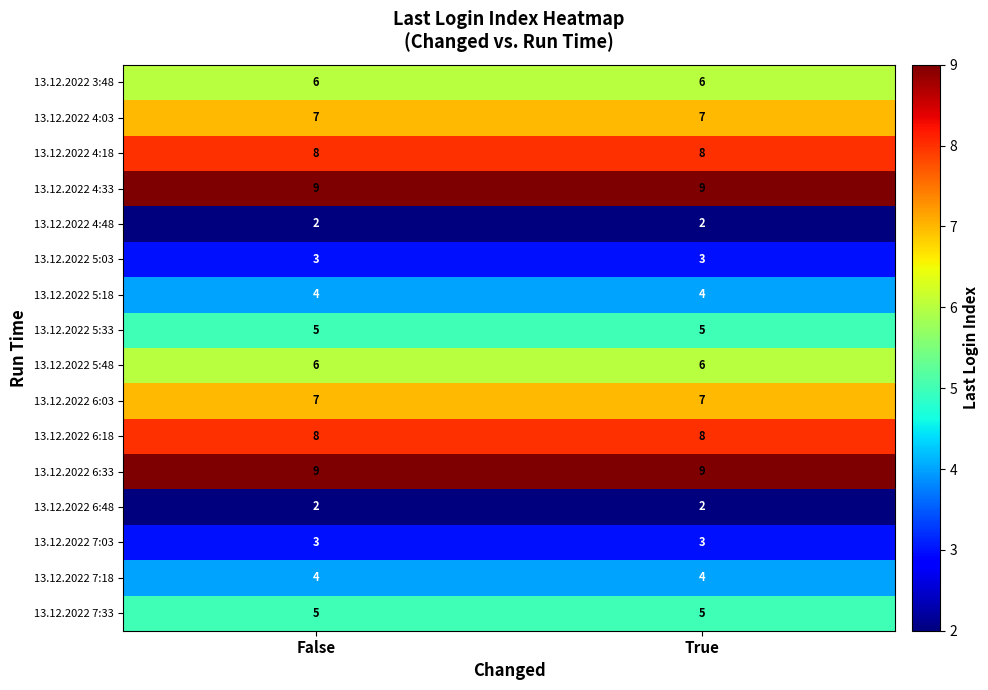

At how many categories does at least one series exceed 6?

2